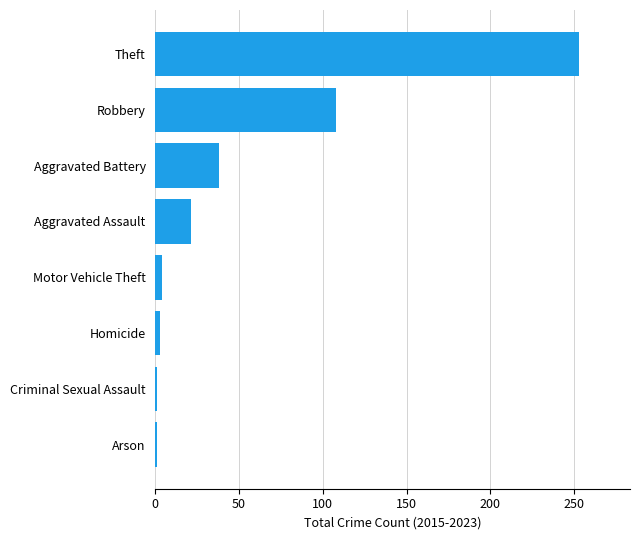

Is it true that the value at Aggravated Battery is 38?

True